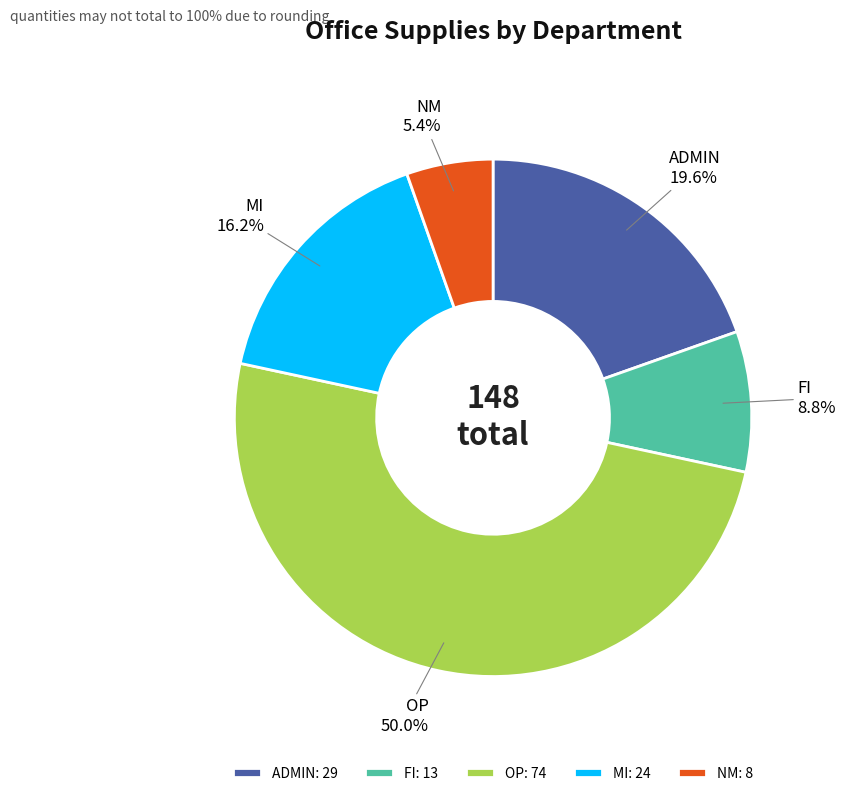

Does NM represent more than half of the total?

No